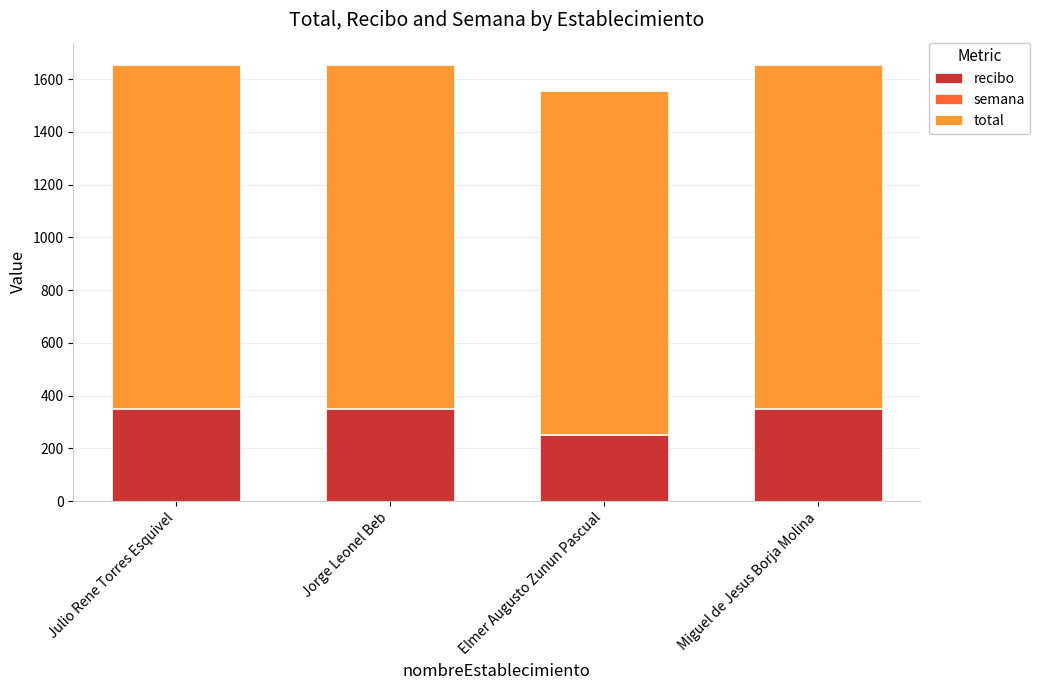

What is the sum of all recibo values?

1300